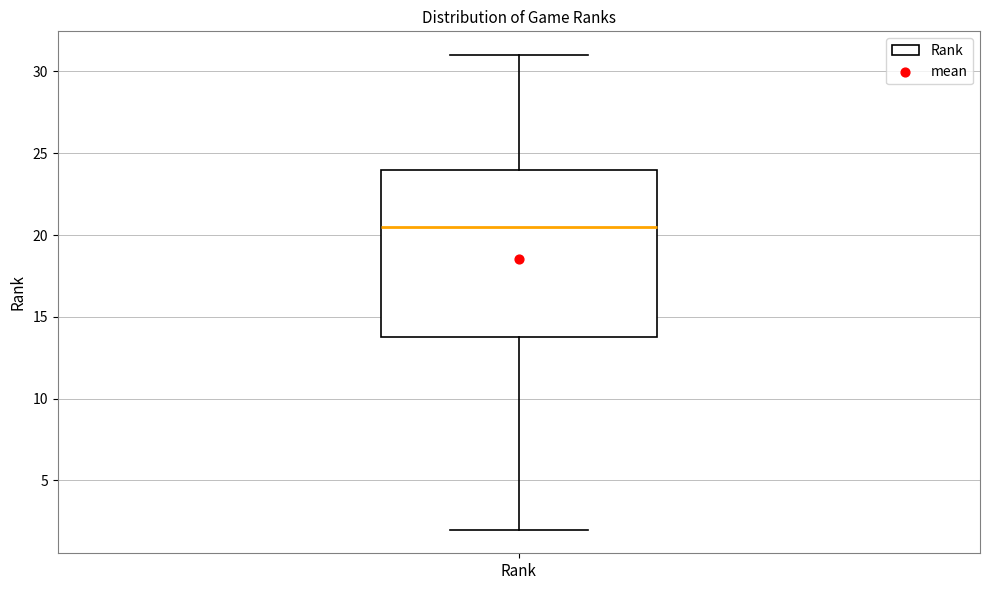

Read this box plot against the y-axis: the position of the median line, the range covered by the box, and the ends of both whiskers. The values are not printed on the chart, so give them approximately, as read against the axis.

median 20.5, box 14.0 to 24.0, whiskers 2.0 to 31.0